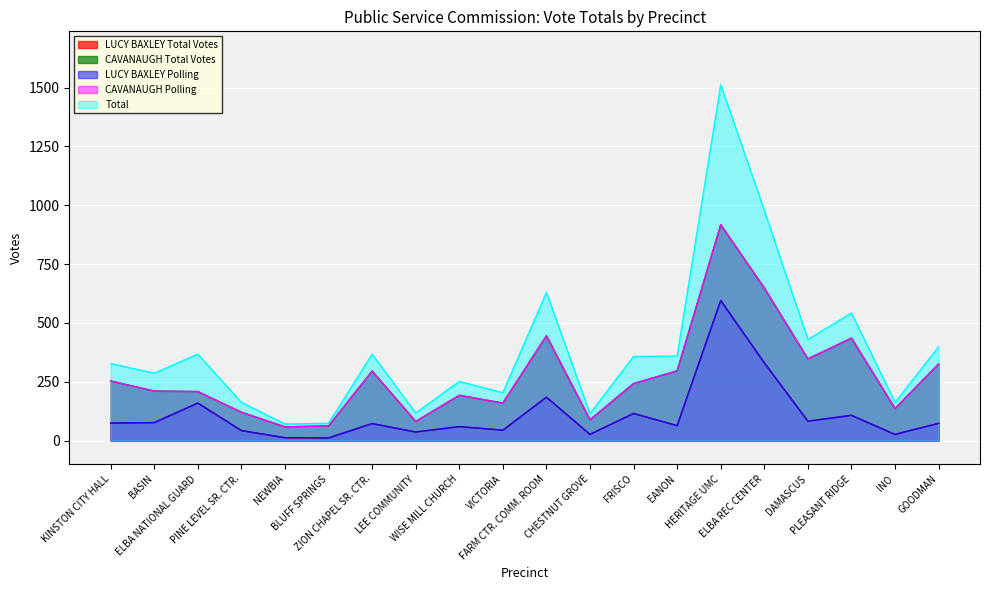

What is the label of the 8th point from the right?

FRISCO